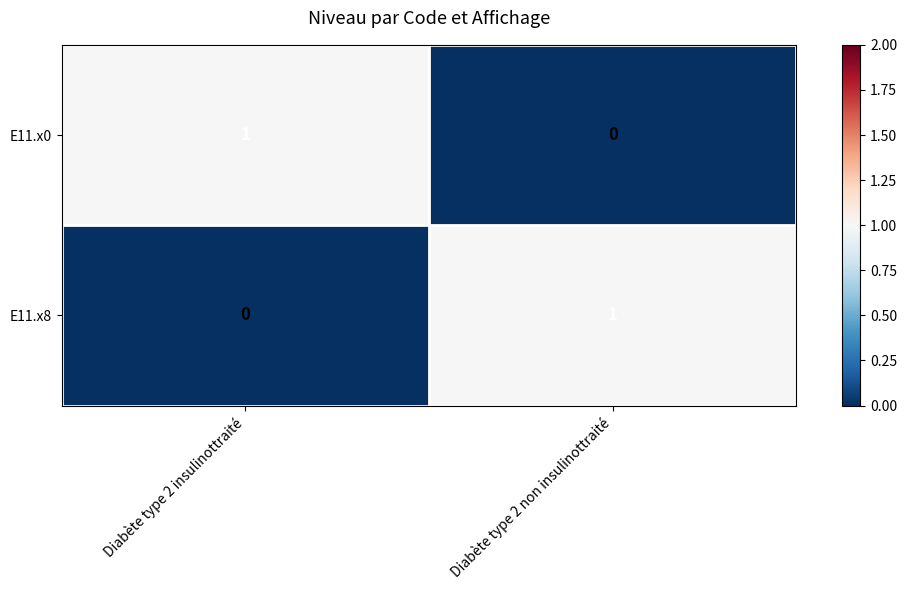

How many series are shown in this chart?

2